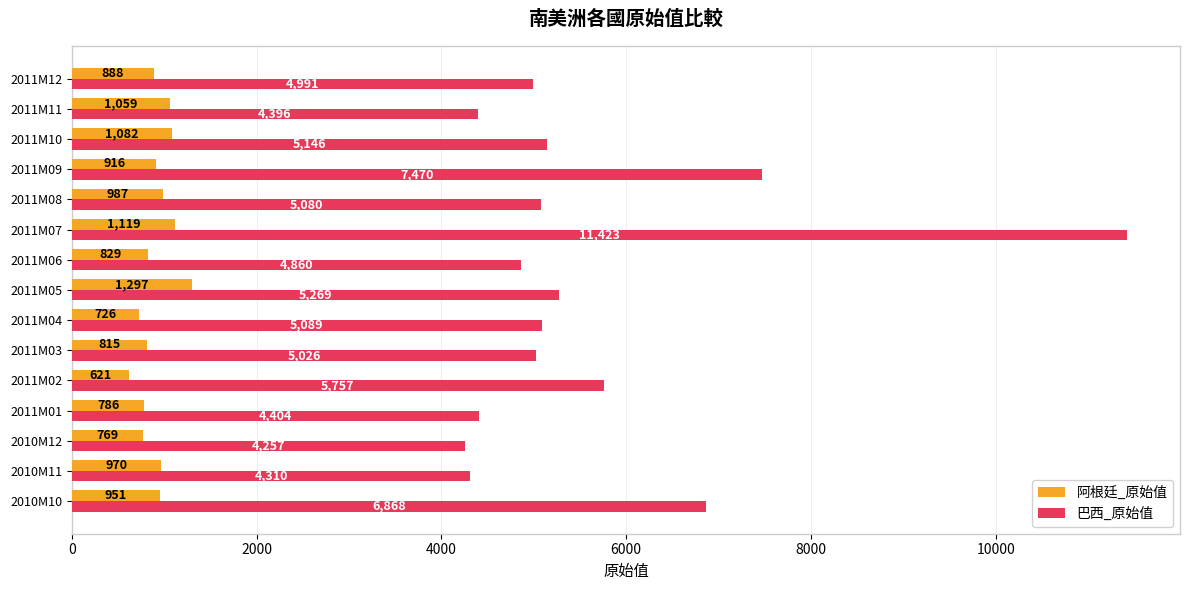

Which series has the largest range (max minus min)?

巴西_原始值